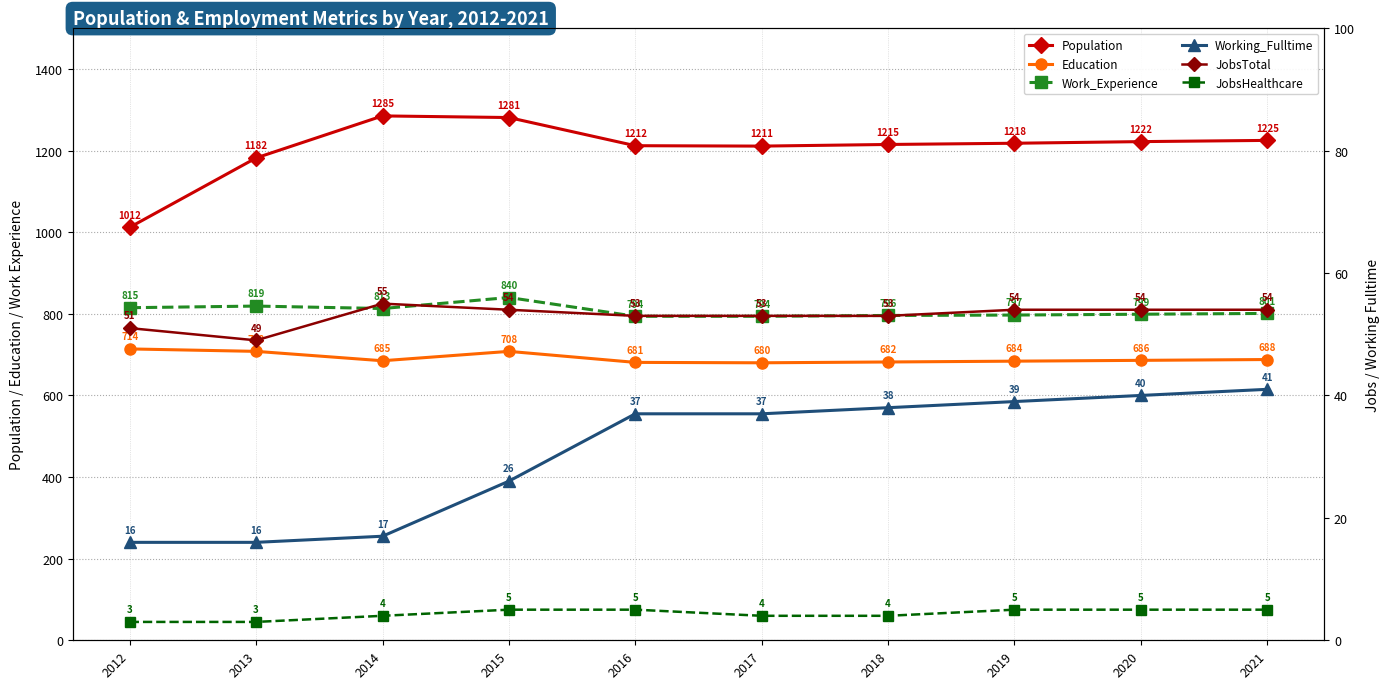

At which category does the chart reach its peak across all series?

2014